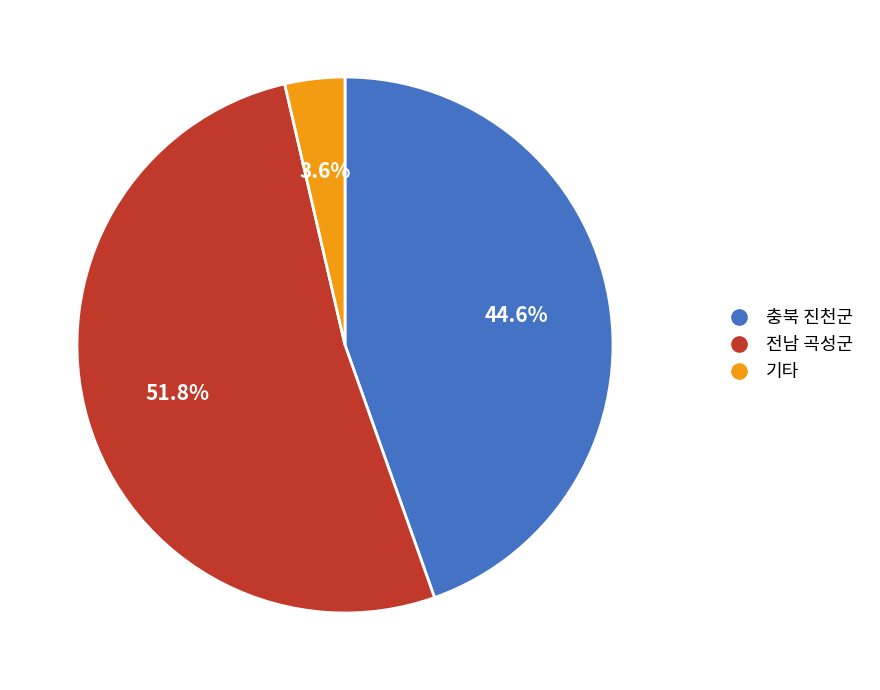

True or false: 충북 진천군 accounts for 52% of the total.

False